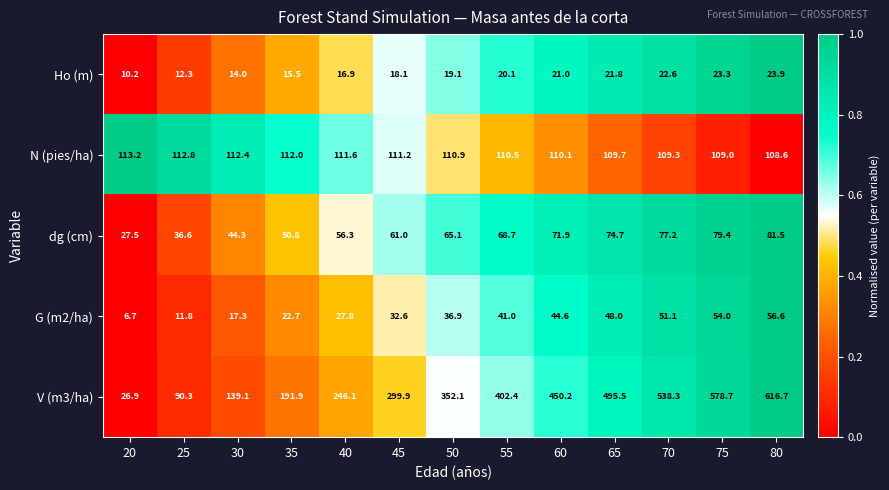

What is the maximum value shown in the chart?

616.7